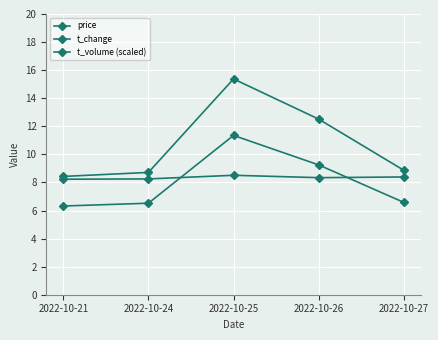

Which series changed the most between 2022-10-25 and 2022-10-26?

t_volume (scaled)